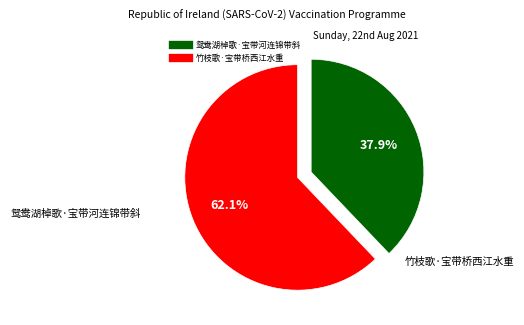

Is it true that 鸳鸯湖棹歌·宝带河连锦带斜 is 38% of the pie?

True